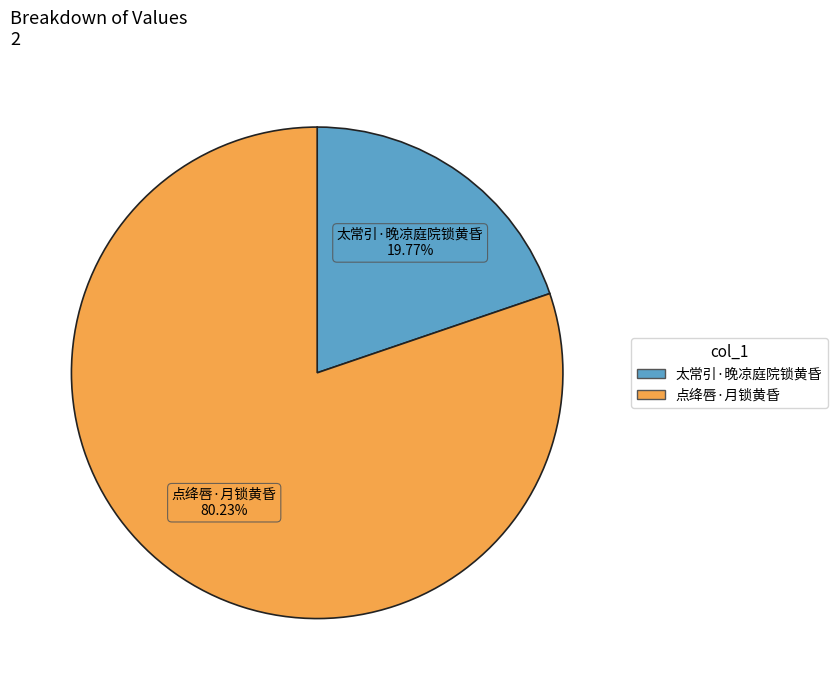

What is the total percentage of 太常引·晚凉庭院锁黄昏 and 点绛唇·月锁黄昏?

100.0%